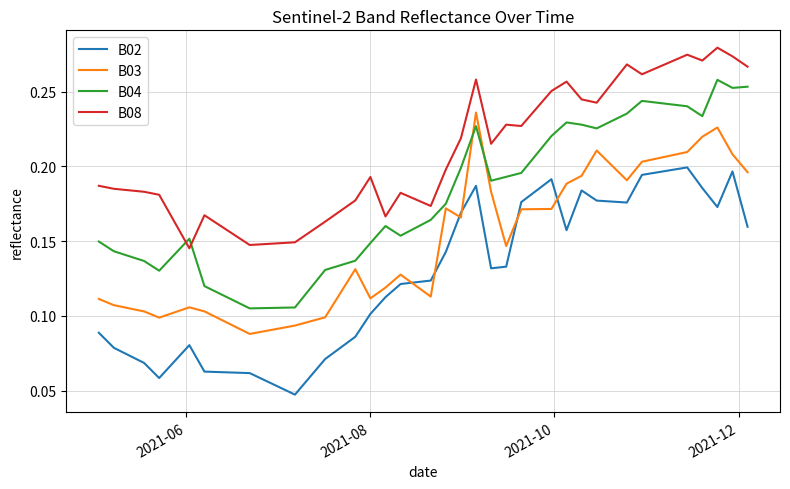

Which series has the largest total across all categories?

B08